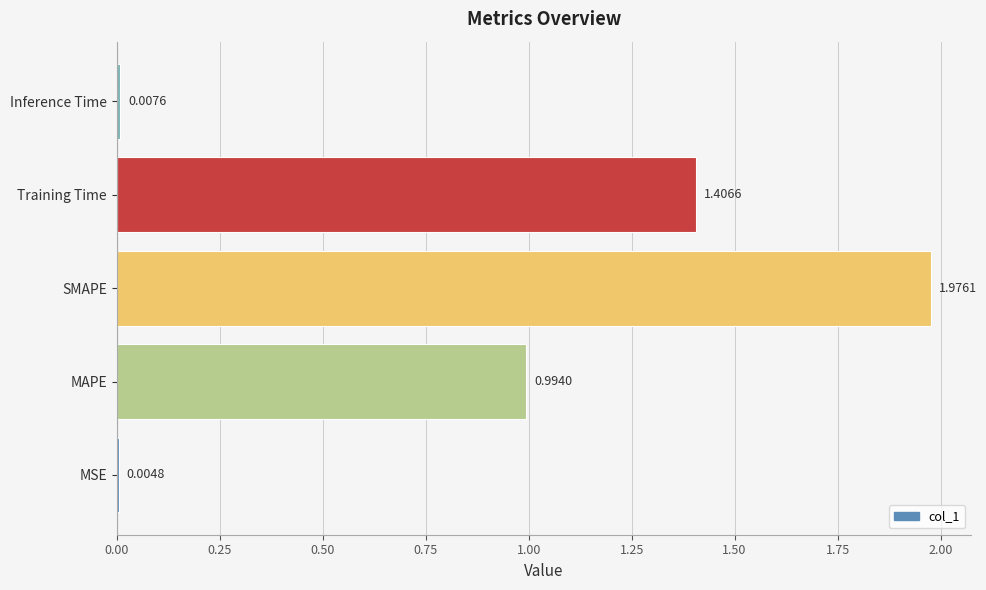

What is the sum of all values?

4.4